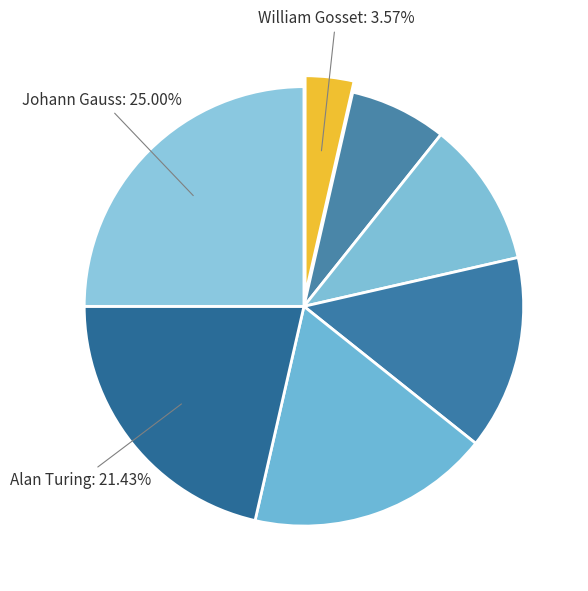

How many segments does this pie chart have?

8